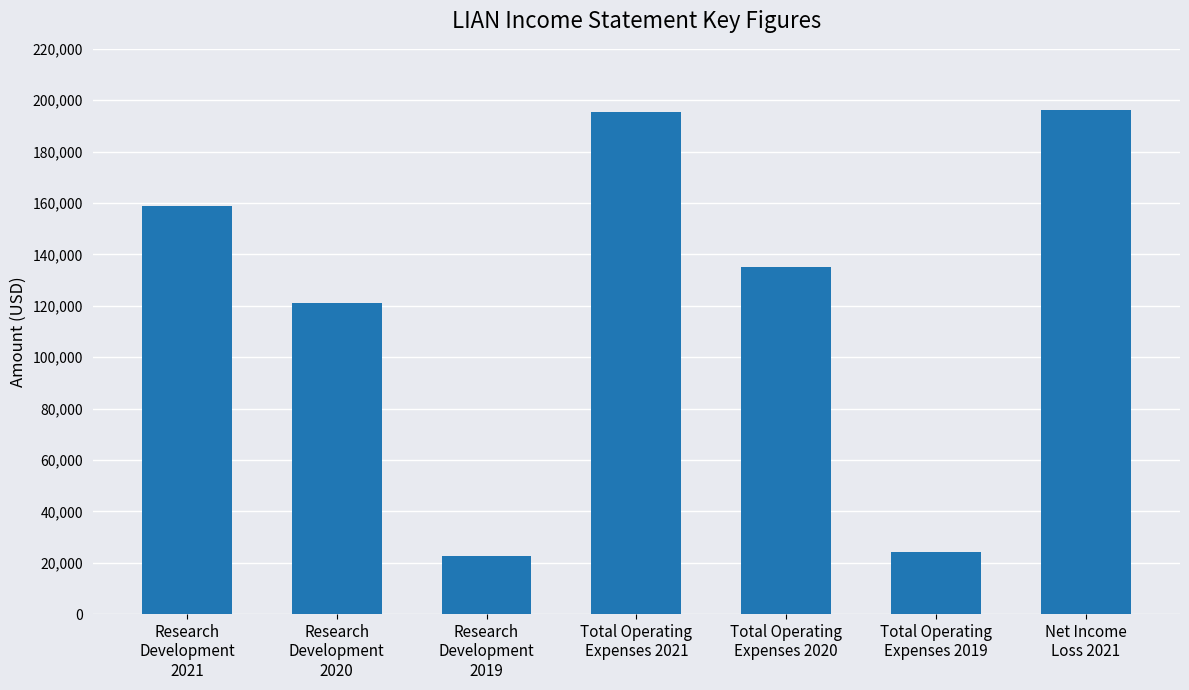

What is the label of the 6th bar from the right?

Research
Development
2020